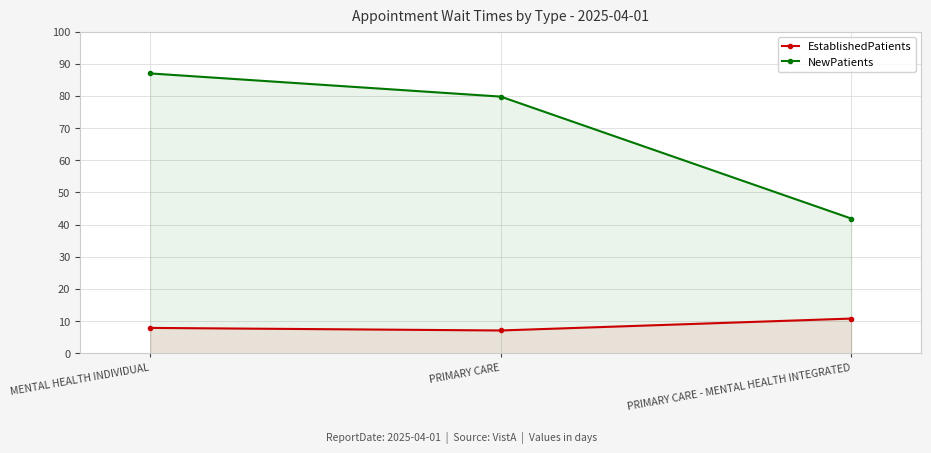

List the labels in order of EstablishedPatients value, largest first.

PRIMARY CARE - MENTAL HEALTH INTEGRATED, MENTAL HEALTH INDIVIDUAL, PRIMARY CARE